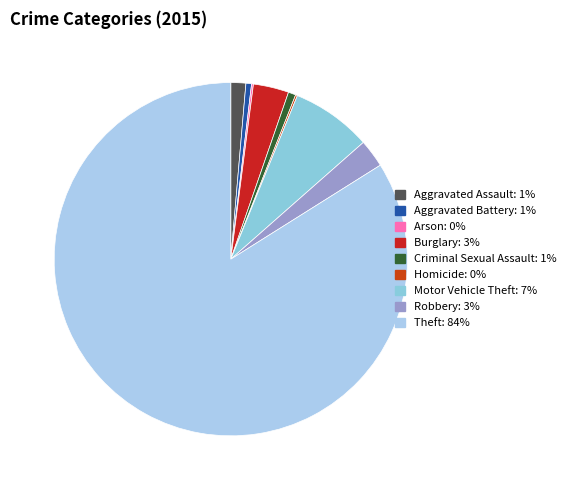

To the nearest percent, what percentage of the pie is Burglary?

3%